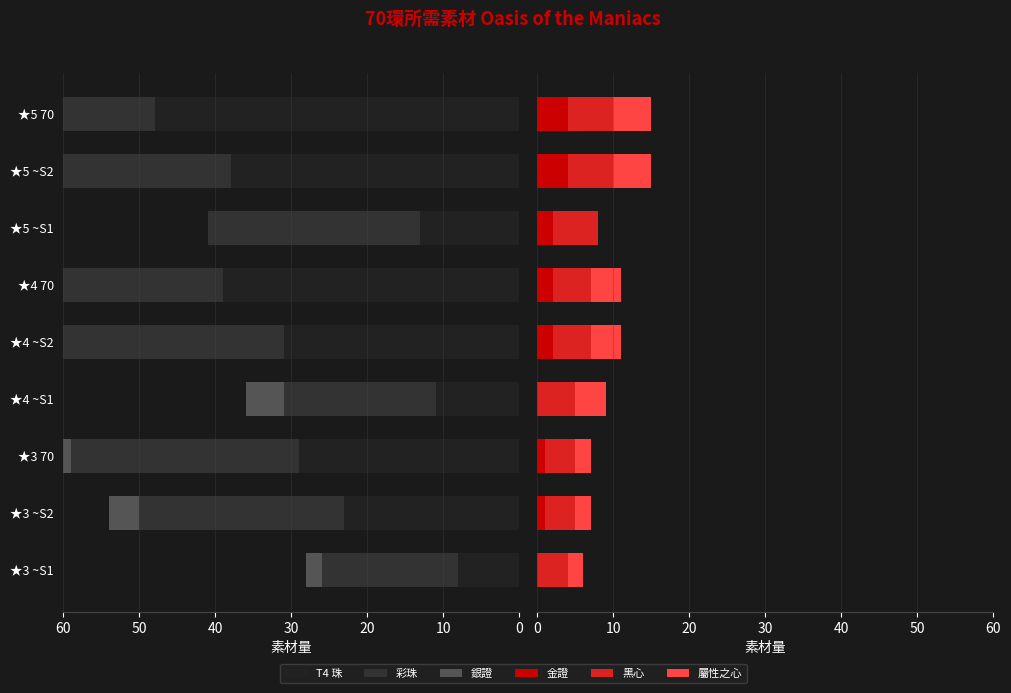

What are all the series names shown in the legend?

T4 珠, 彩珠, 銀證, 金證, 黑心, 屬性之心